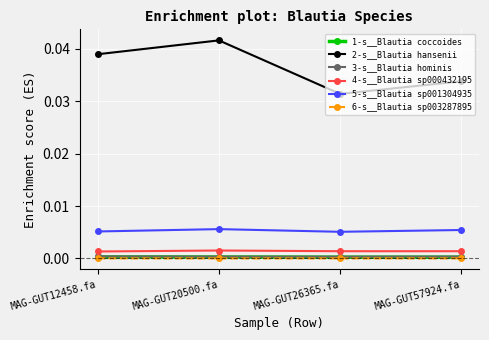

Which series has the widest spread of values?

2-s__Blautia hansenii